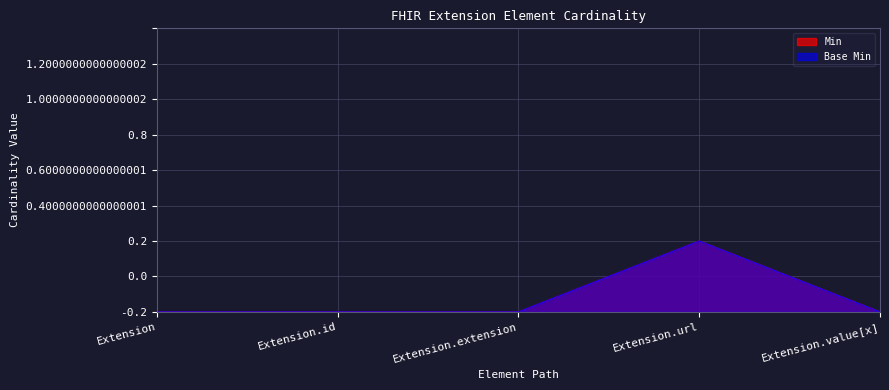

How many lines are shown in the chart?

2